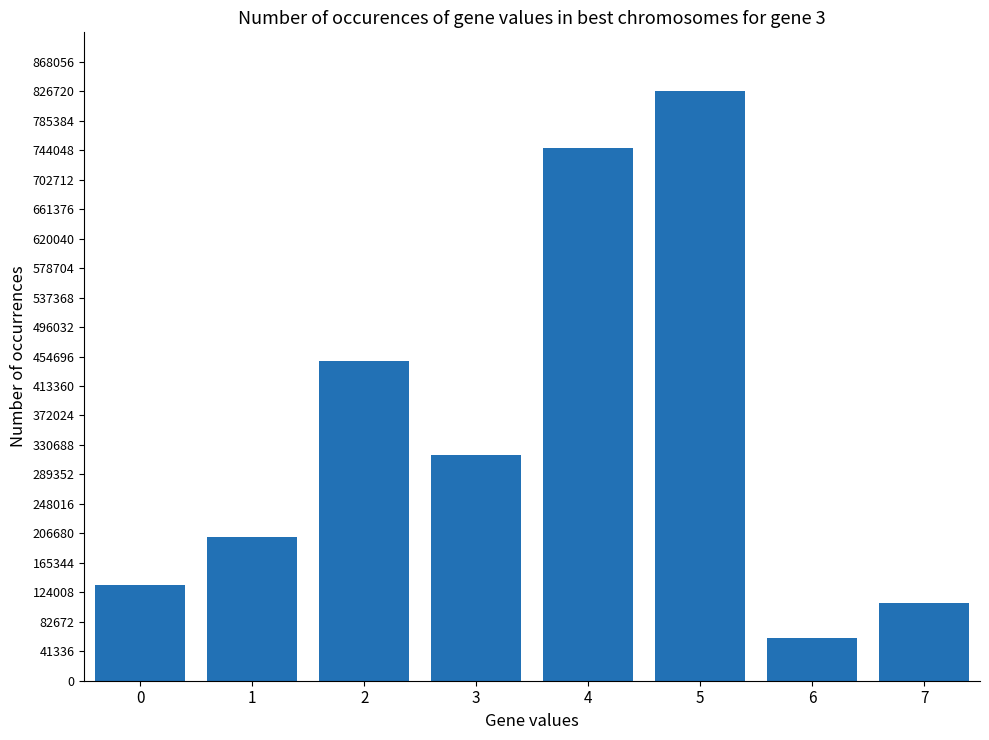

Does the chart contain stacked bars?

No